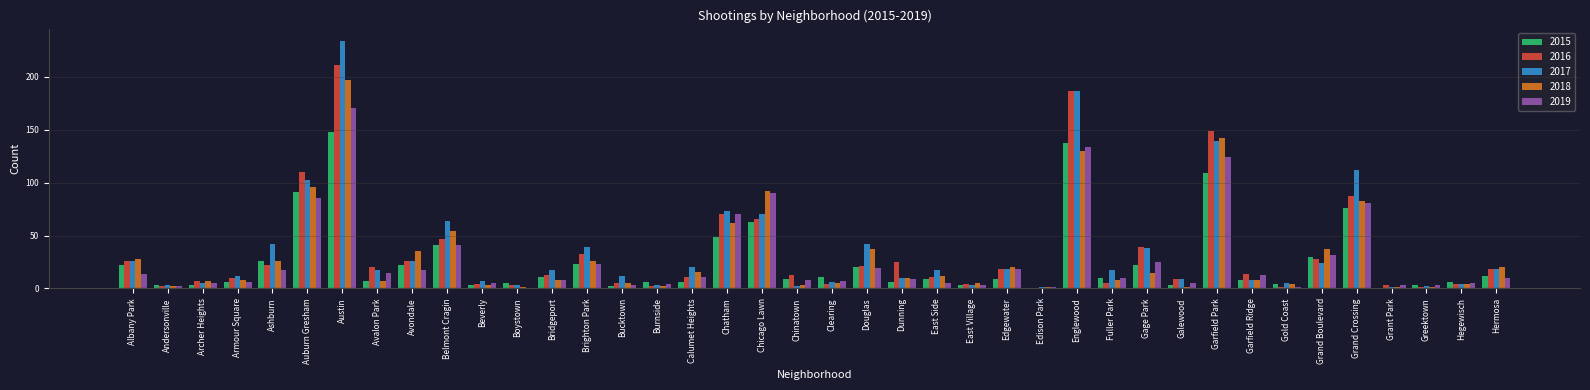

Which category has the highest value in the 2016 series?

Austin